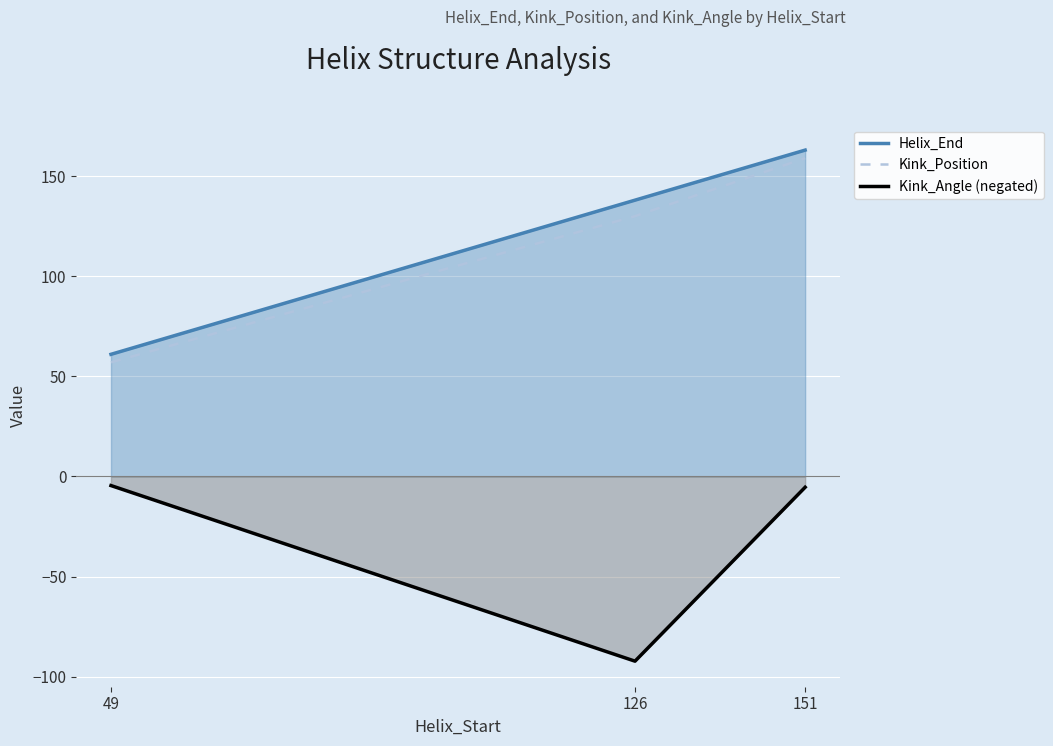

At which category is the sum across all series the highest?

151